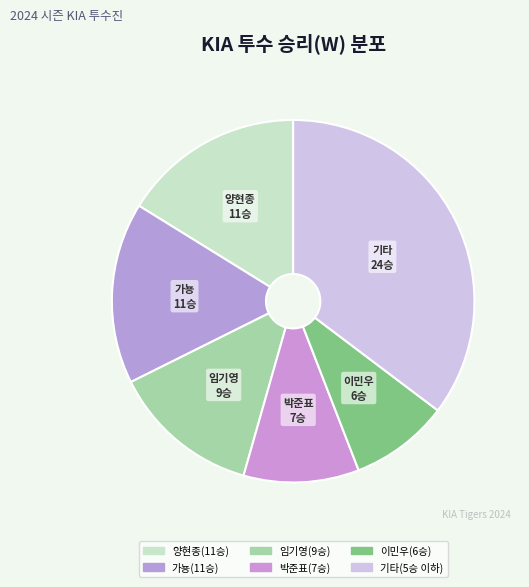

Count the number of slices in the pie.

6